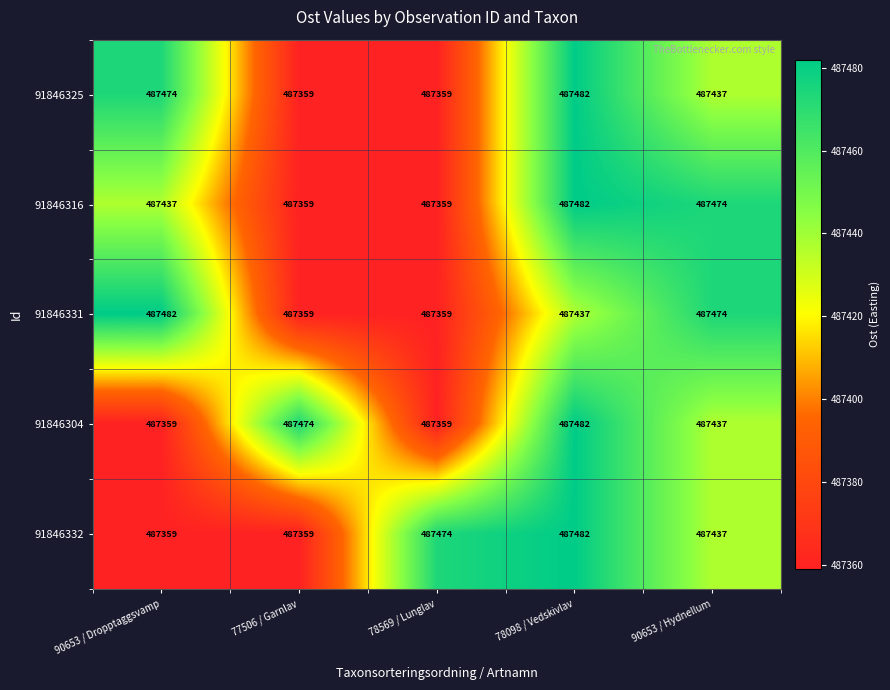

What is the difference between the 91846325 values at 77506 / Garnlav and 78098 / Vedskivlav?

123